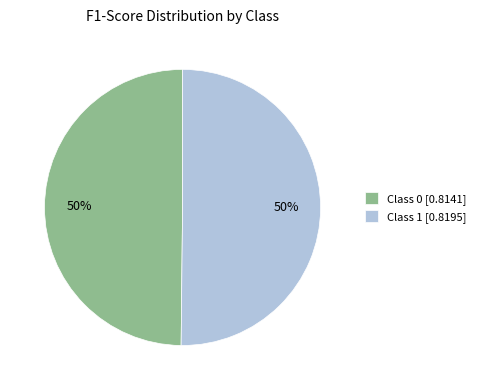

Is the sum of Class 1 [0.8195] and Class 0 [0.8141] greater than half?

Yes